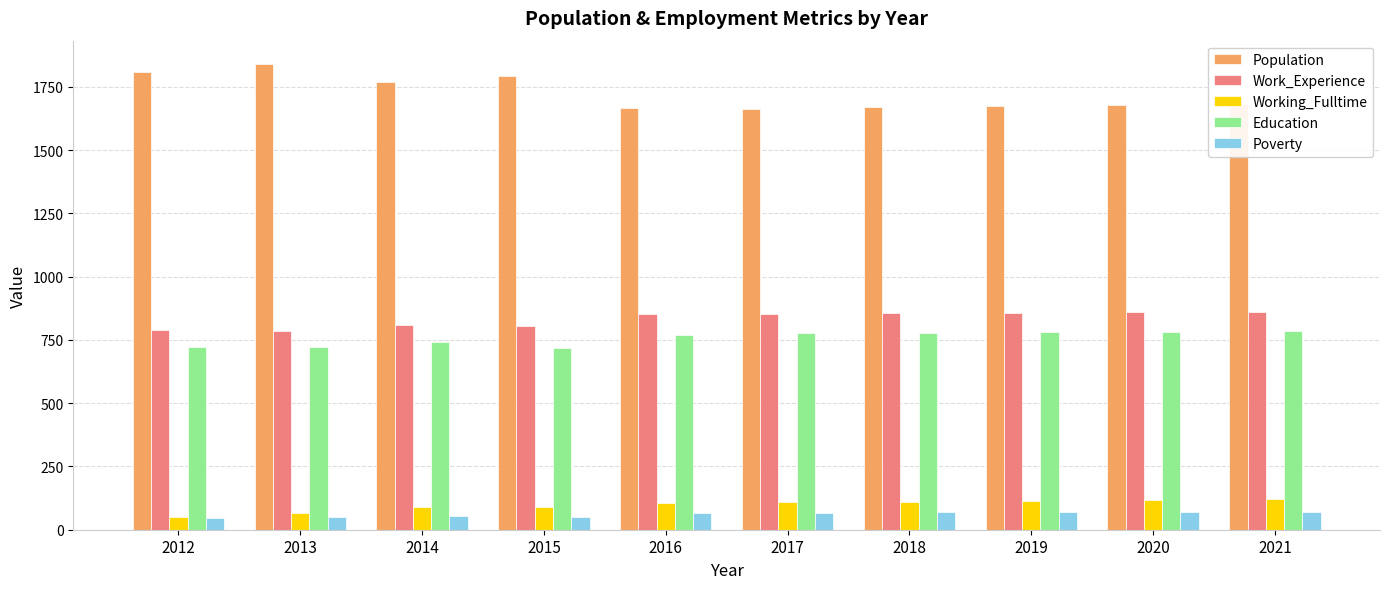

The value of Work_Experience at 2016 is 852. True or false?

True